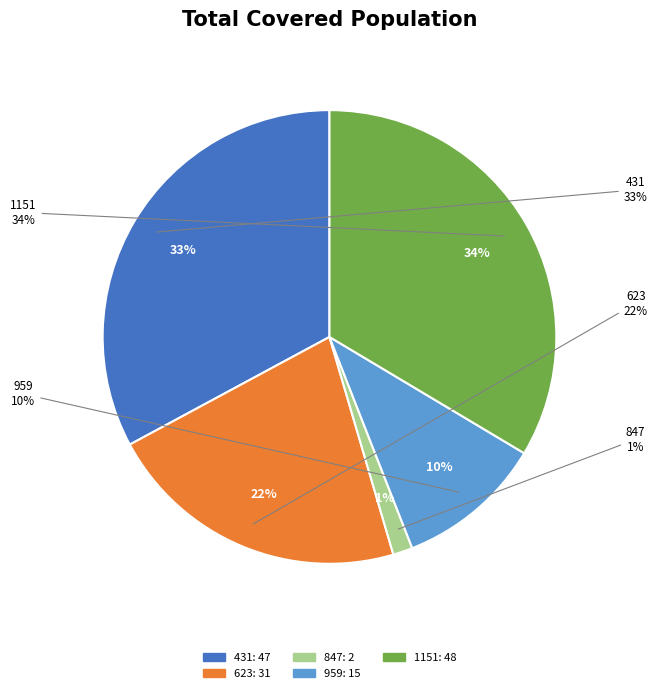

Count the number of slices in the pie.

5